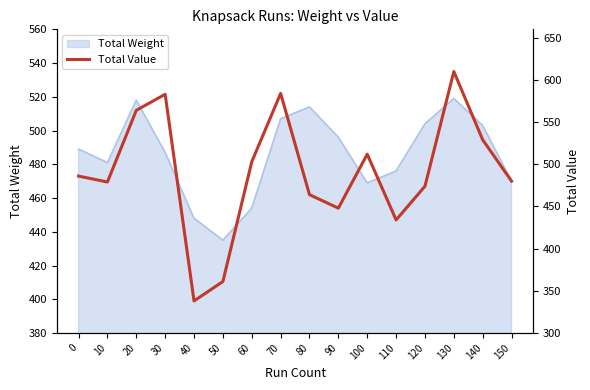

The value of Total Weight at 130 is 519. True or false?

True